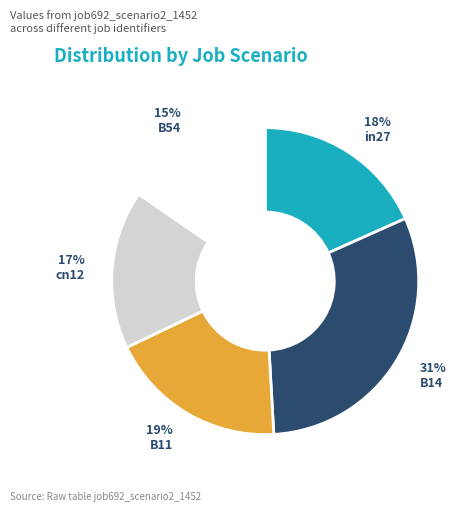

To the nearest percent, what percentage of the pie is B14?

31%